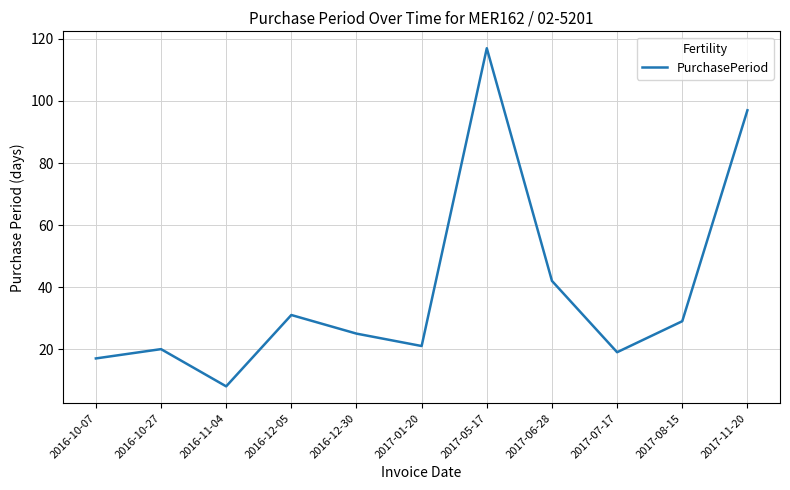

Reading left to right, list all the values displayed in this chart.

2016-10-07=17	2016-10-27=20	2016-11-04=8	2016-12-05=31	2016-12-30=25	2017-01-20=21	2017-05-17=117	2017-06-28=42	2017-07-17=19	2017-08-15=29	2017-11-20=97